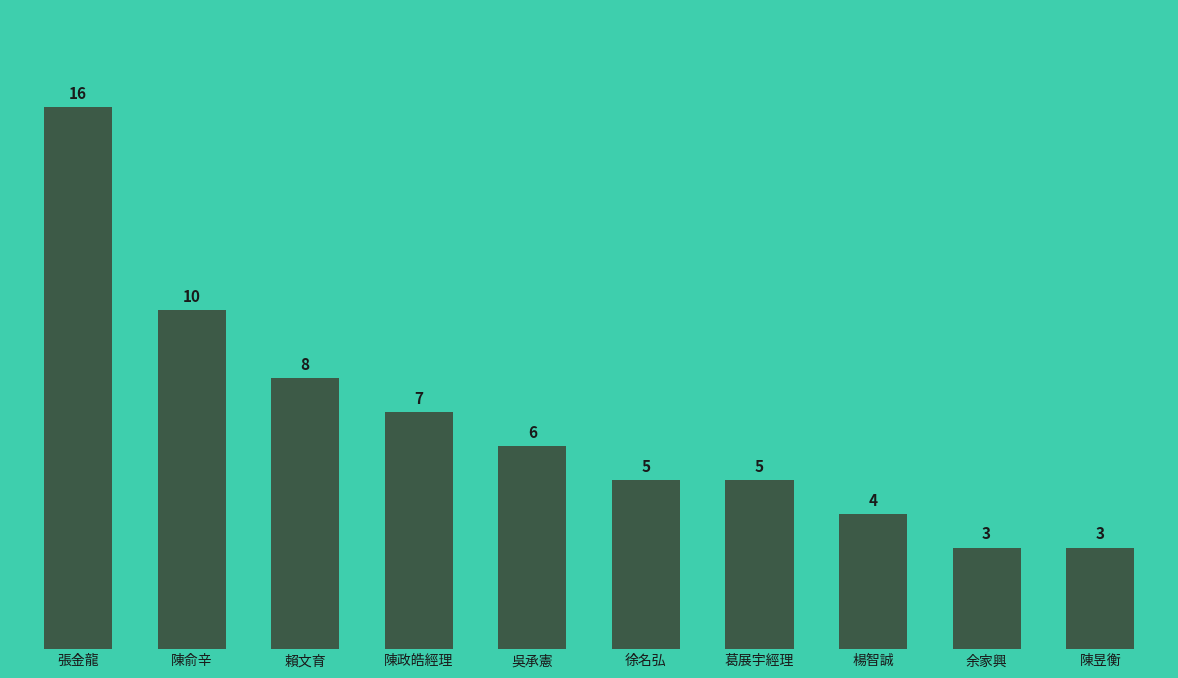

What is the difference between the second highest and second lowest values?

7